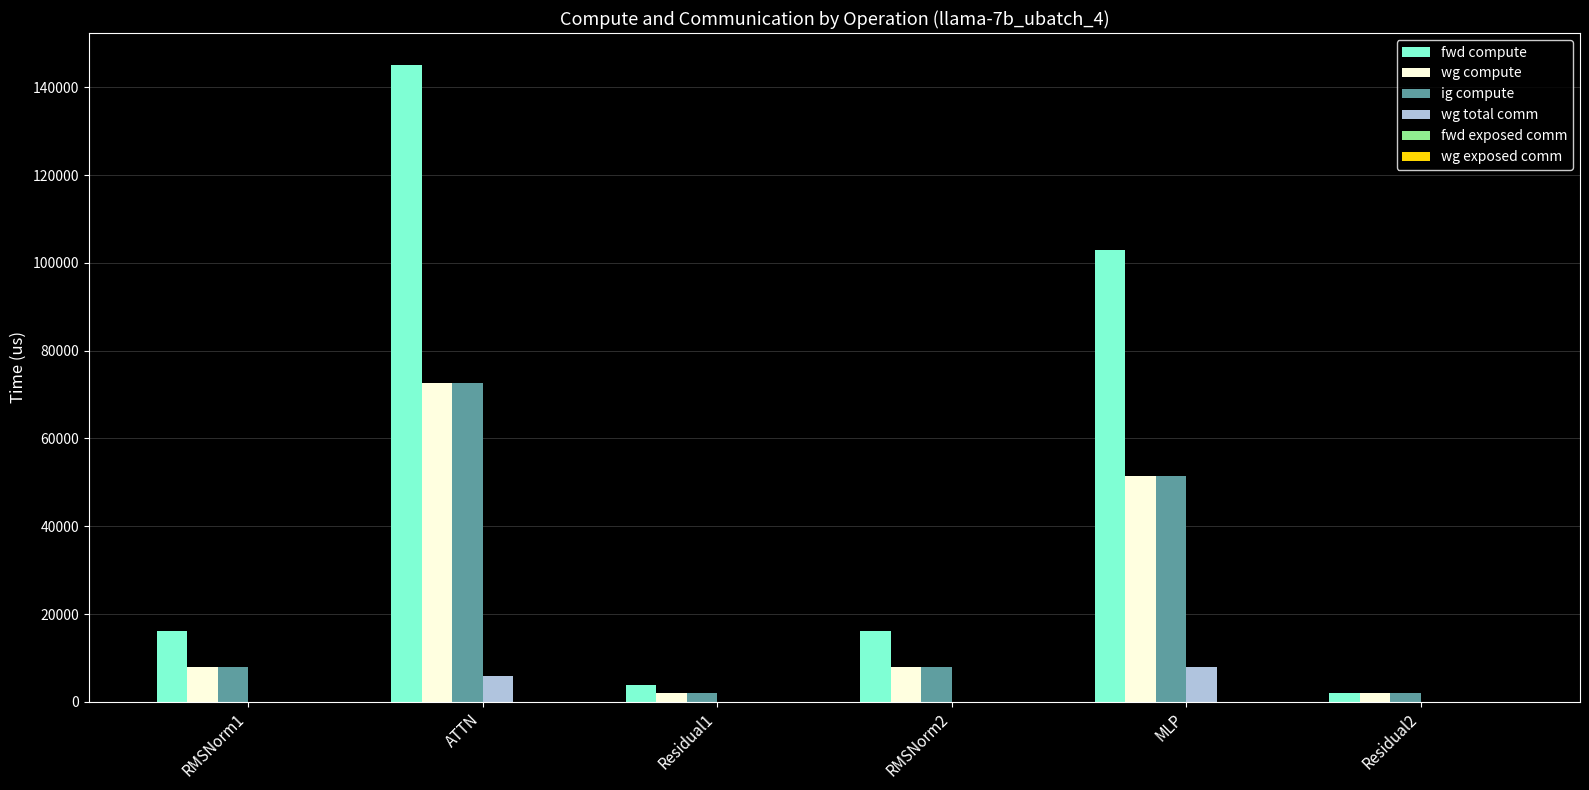

At which label is wg compute closest to 37250?

MLP